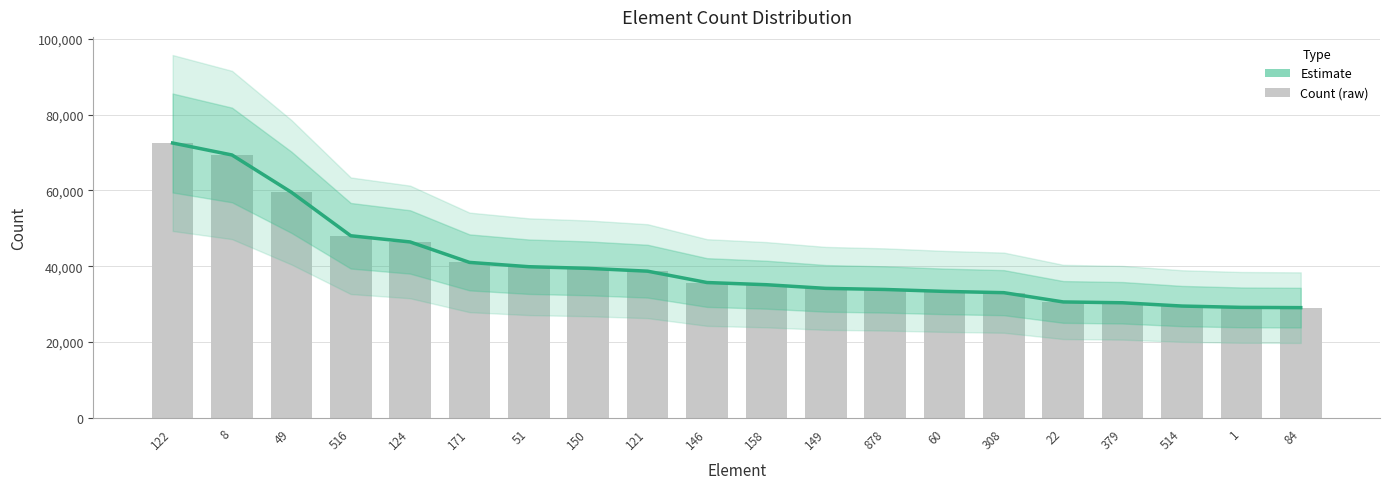

What is the label of the 17th bar from the left?

379